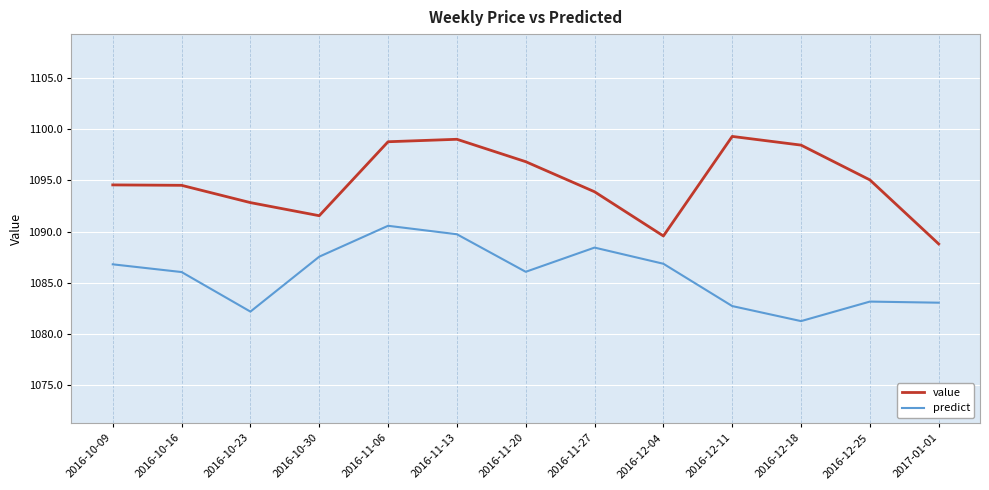

Which category has the lowest value across all series?

2016-12-18